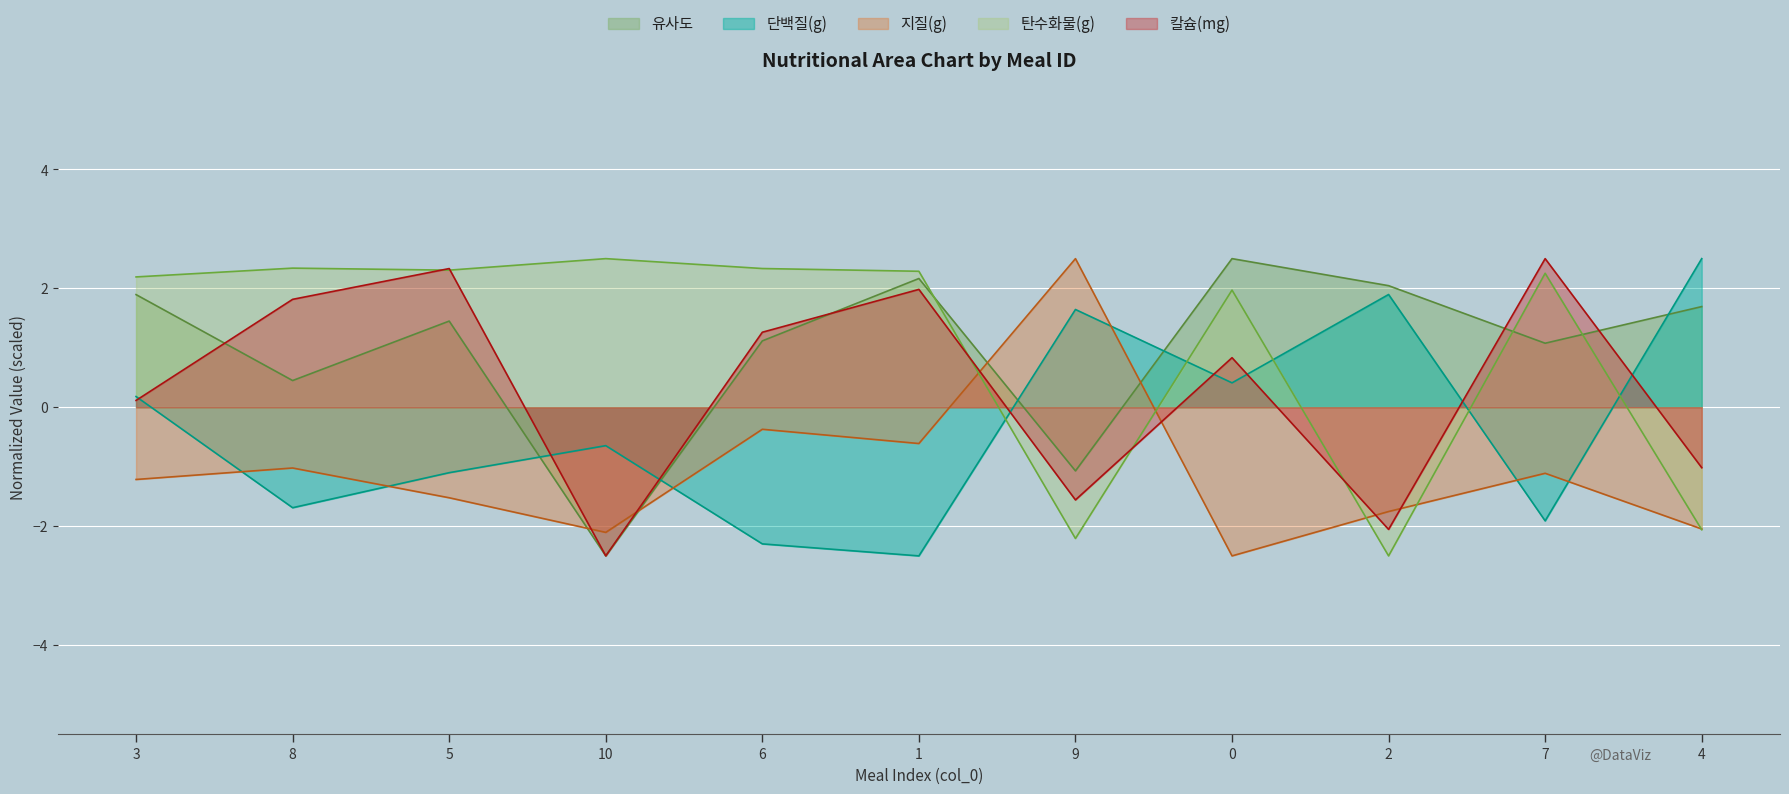

Which series has the widest spread of values?

유사도